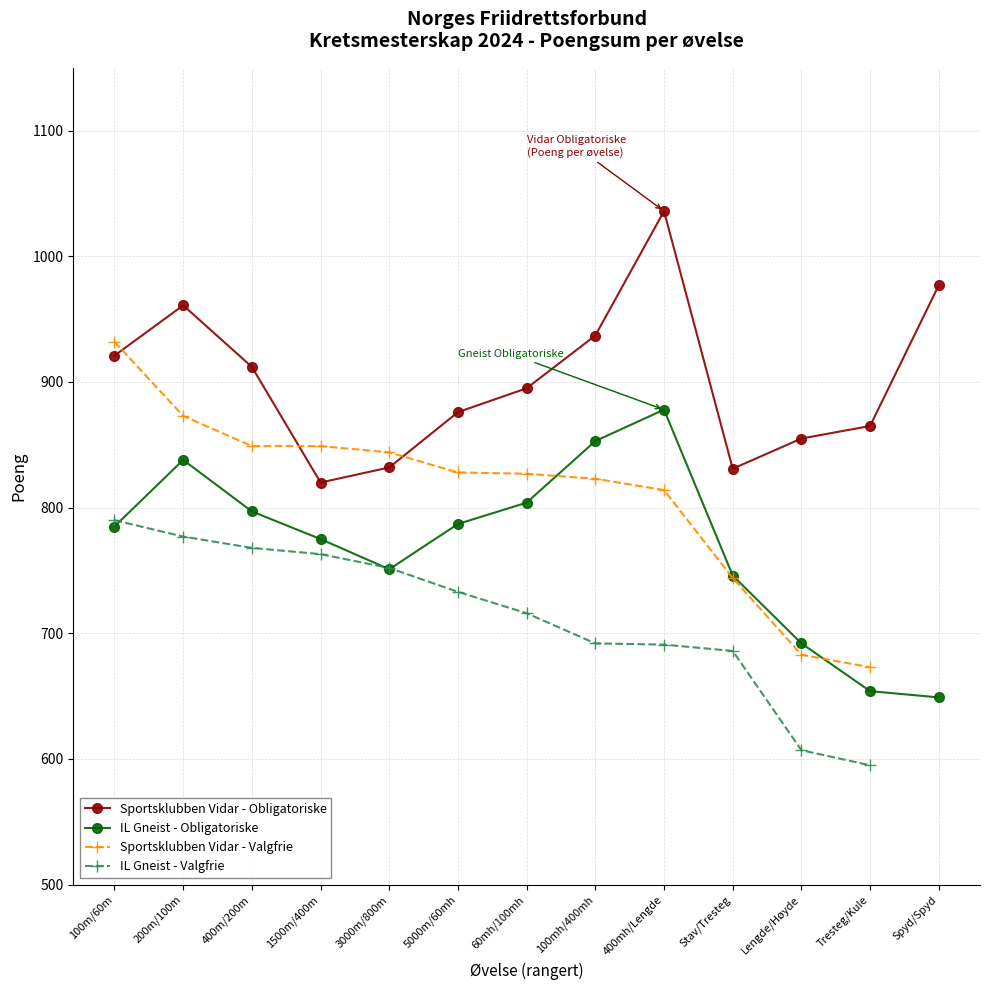

Is the value of IL Gneist - Obligatoriske at 100m/60m greater than the value of Sportsklubben Vidar - Obligatoriske at 100mh/400mh?

No